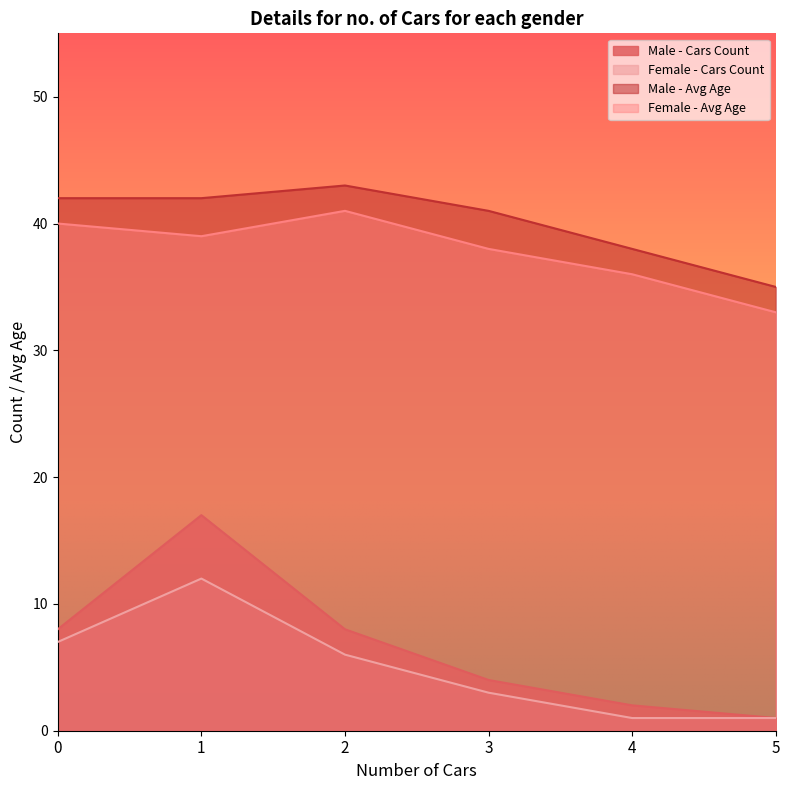

Does the chart have visible grid lines?

No